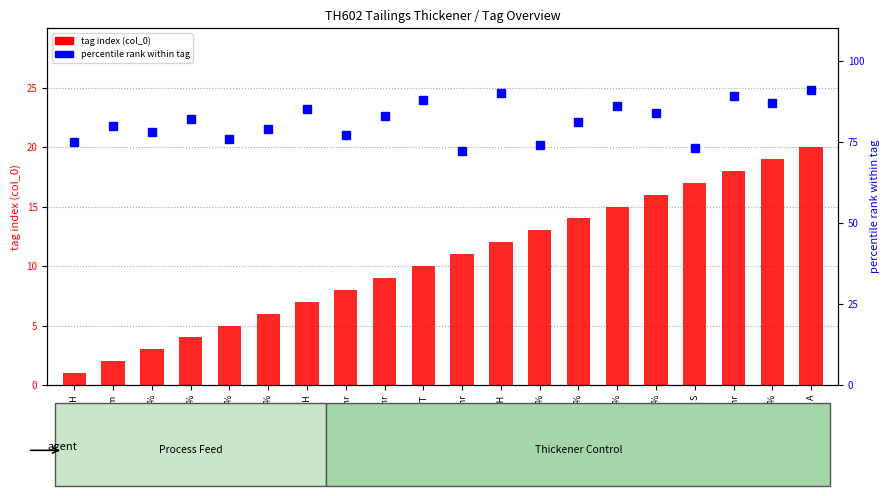

What is the total value across all series at %?

81